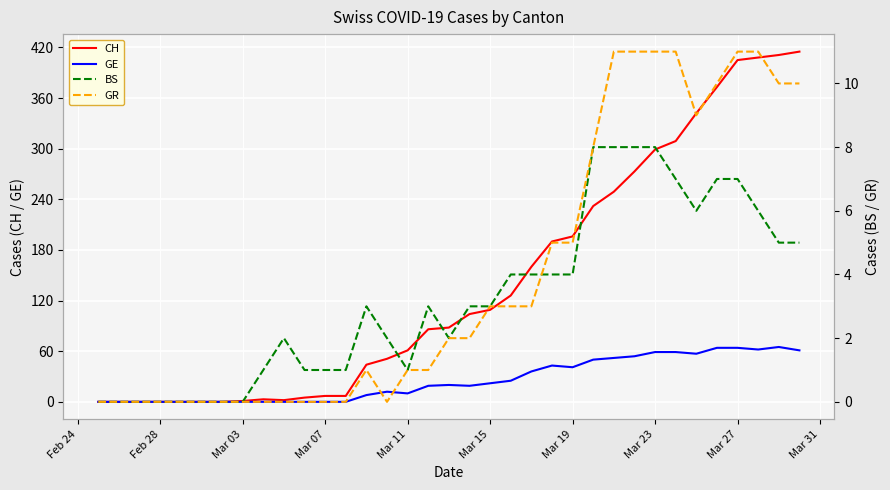

What is the difference between the second highest and second lowest values in the CH series?

411